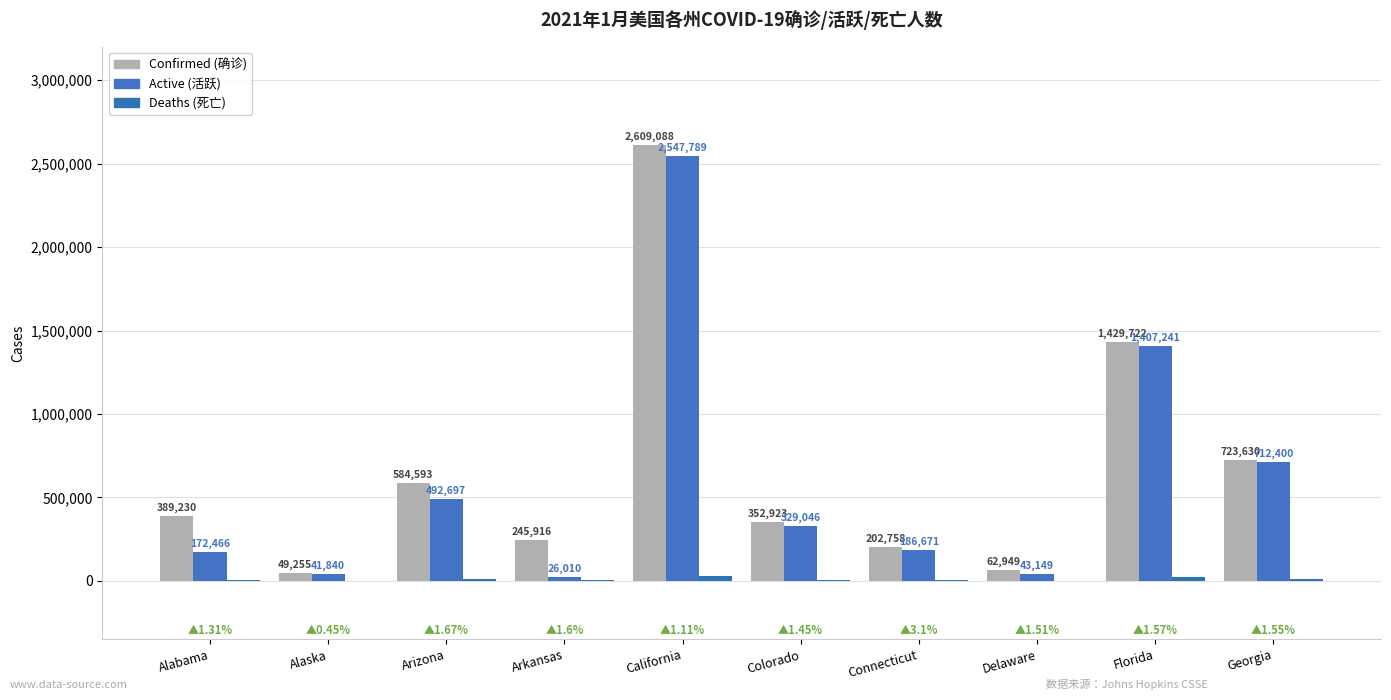

At which category is the sum across all series the highest?

California